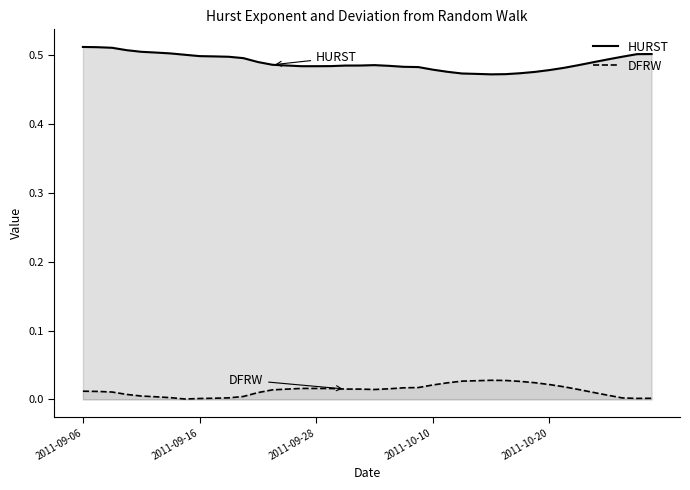

True or false: HURST and DFRW intersect in this chart.

False